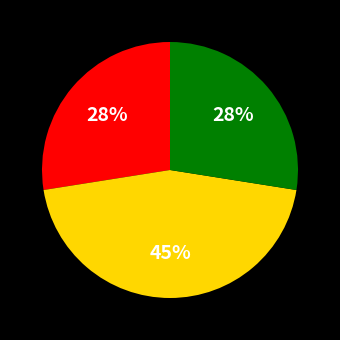

To the nearest percent, what is the average slice percentage?

33%